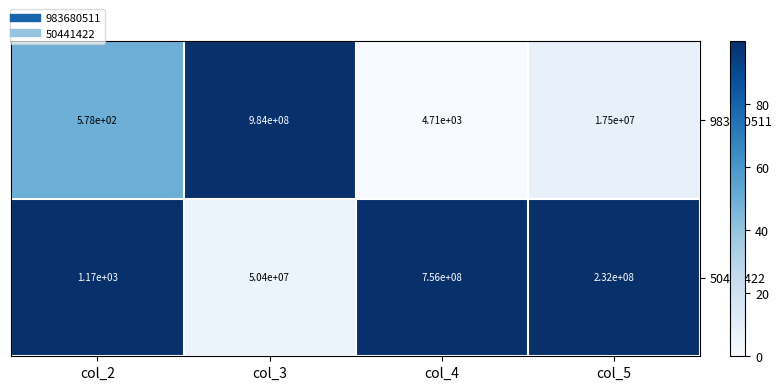

Rank the series by their maximum value, from highest to lowest.

983680511, 50441422